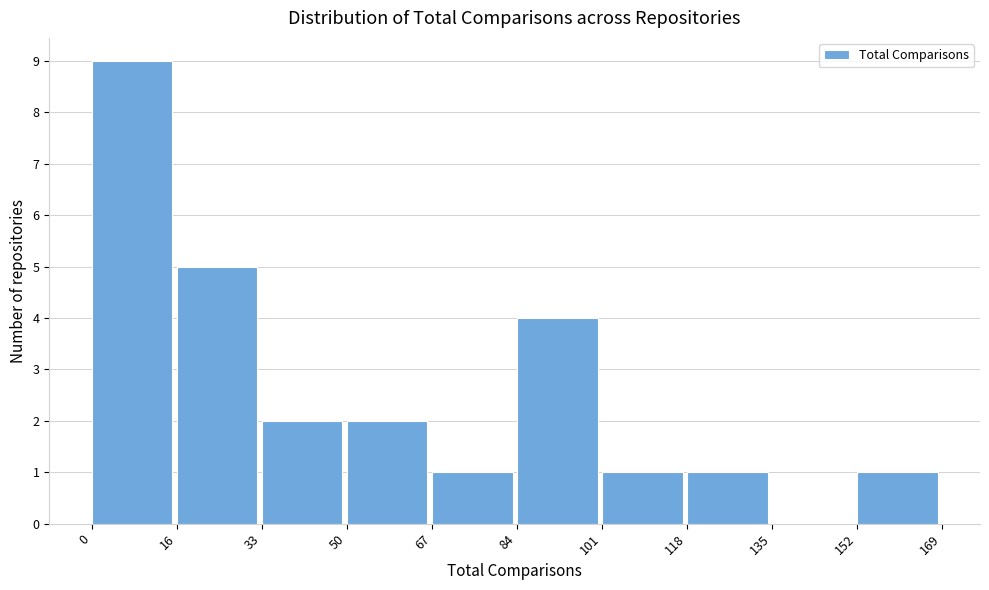

What is the height of the bar covering 118 to 135 on the x-axis? The values are not printed on the chart, so give them approximately, as read against the axis.

1